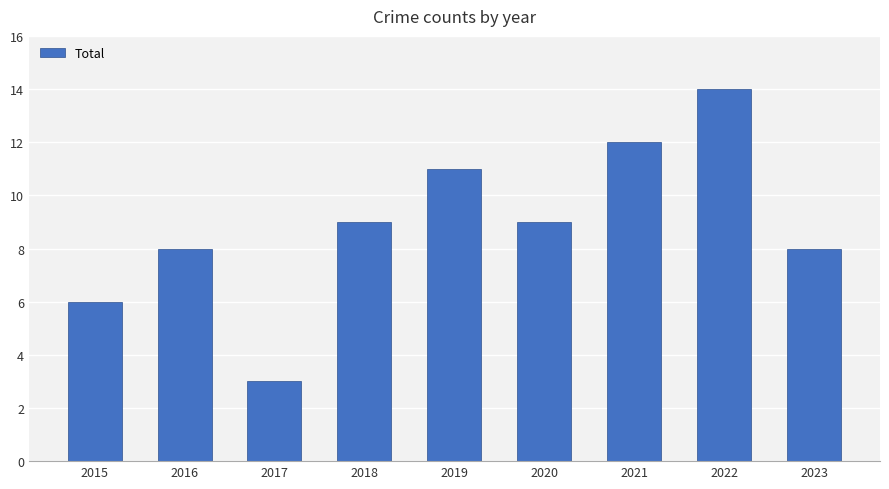

What value does the data have at 2020, to the nearest 5?

10